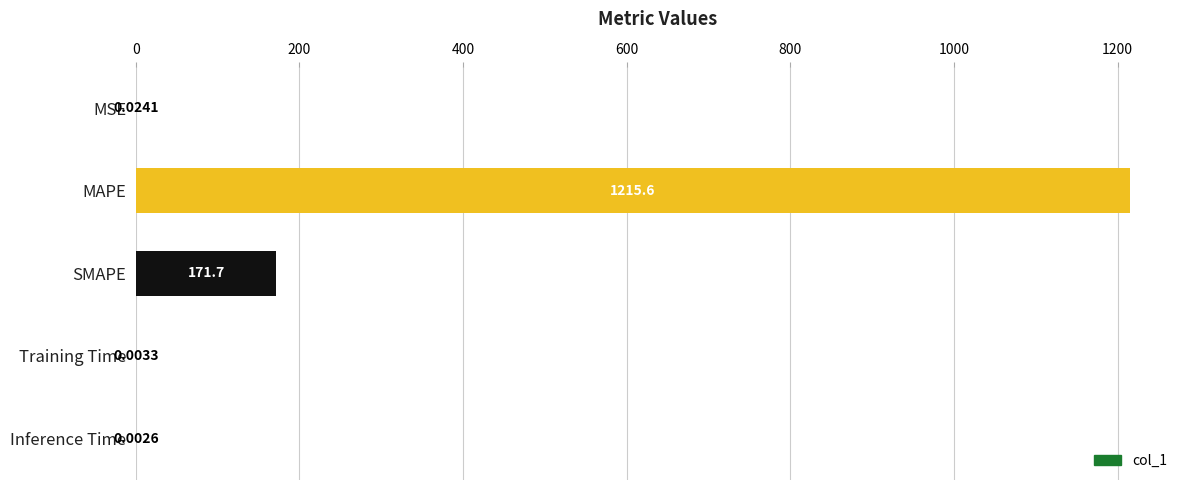

What is the sum of all values?

1387.4